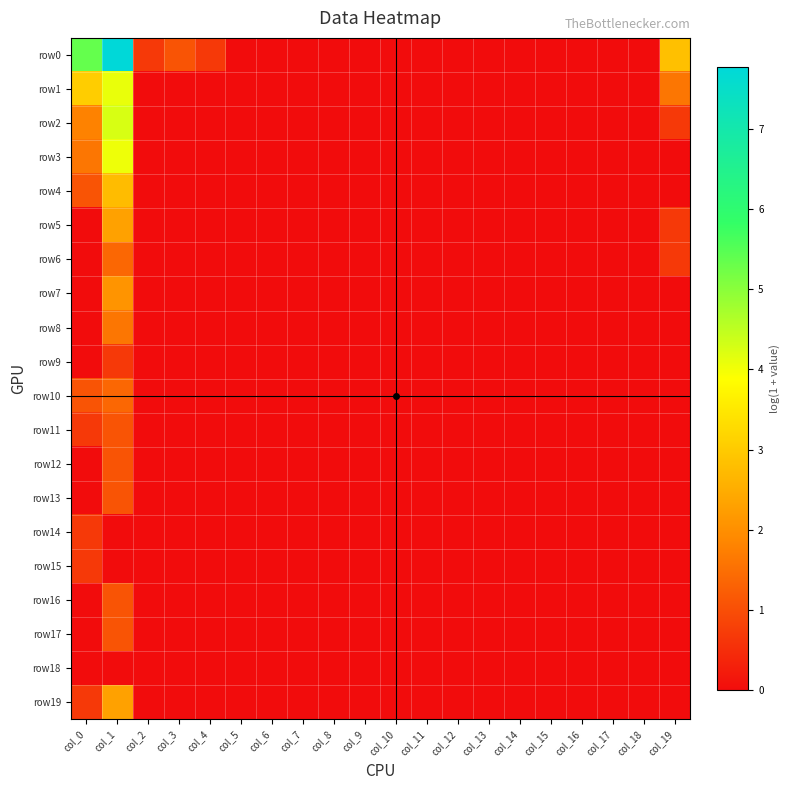

Which series has the widest spread of values?

row0